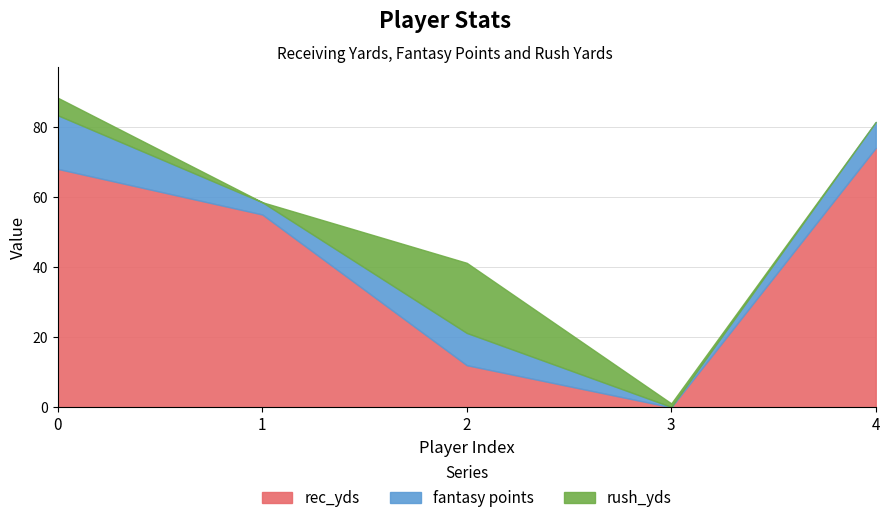

What is the sum of all rush_yds values?

26.0